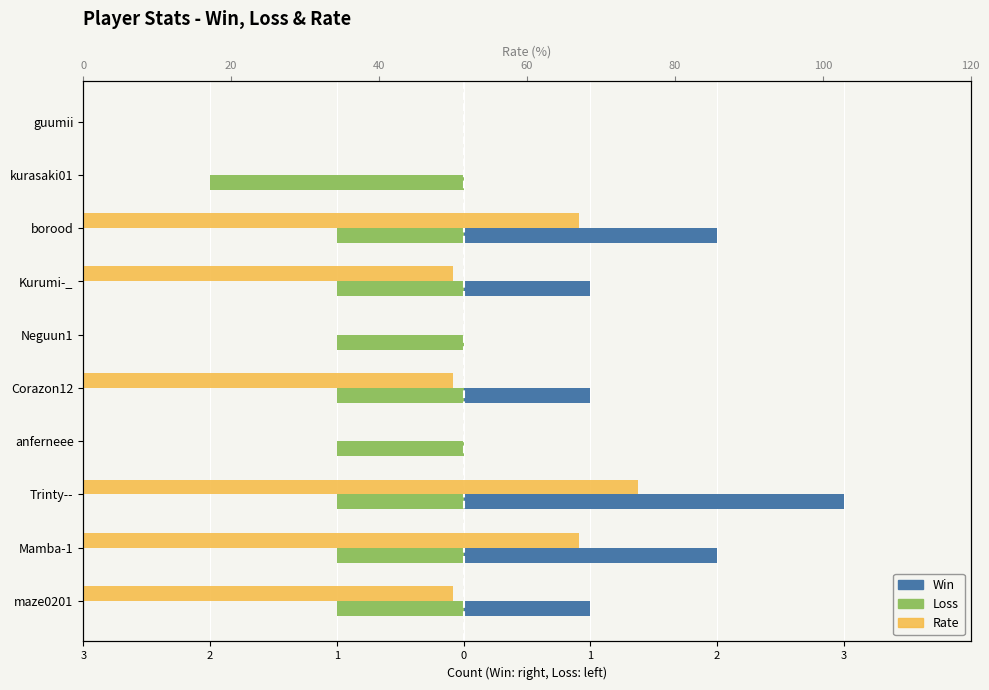

Rank the series at anferneee from lowest to highest value.

Loss, Win, Rate